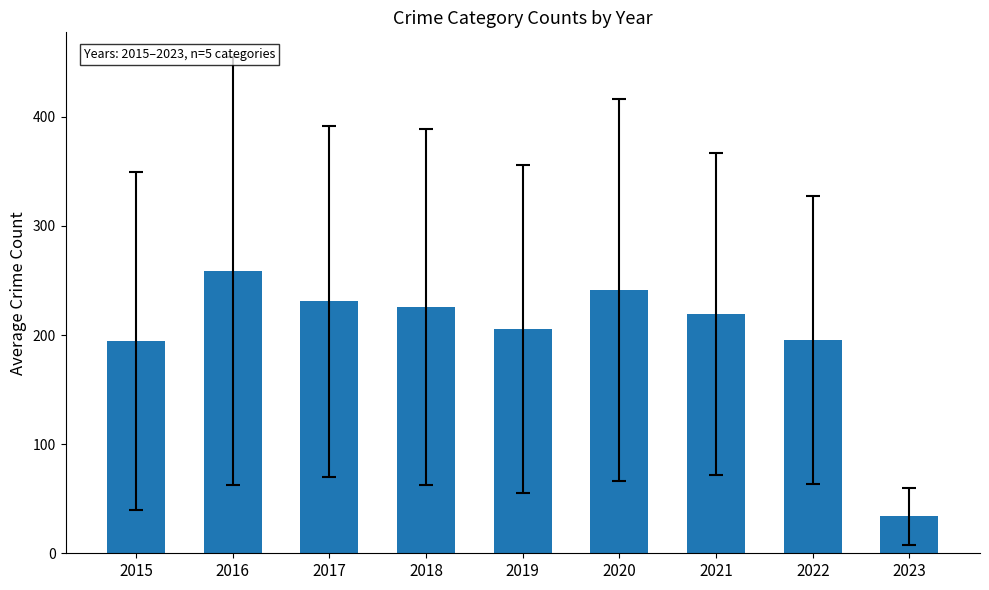

Between 2015 and 2018, which is larger?

2018